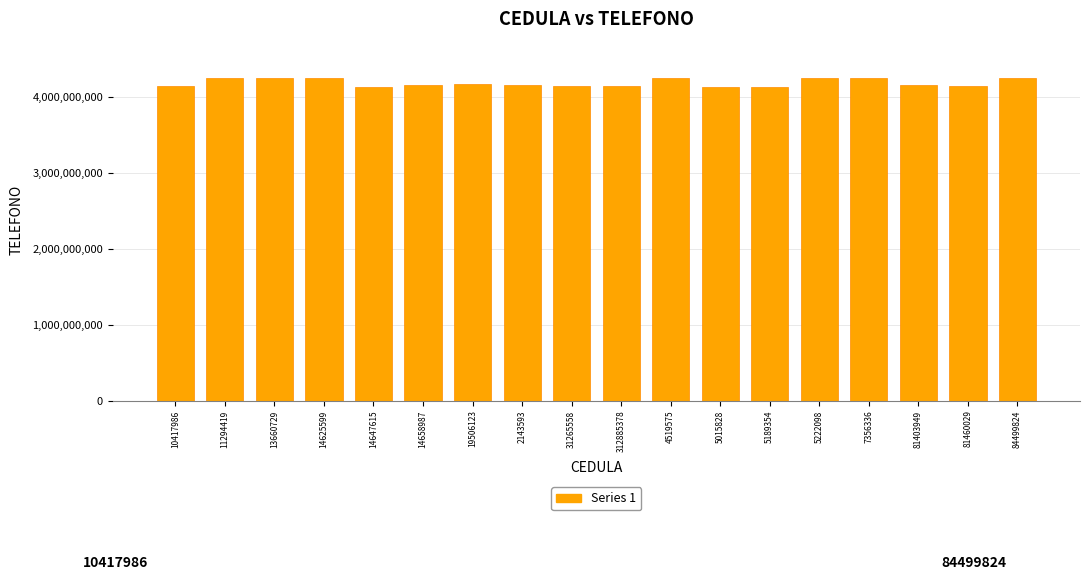

True or false: the data shows 4245756459 at 7356336.

True